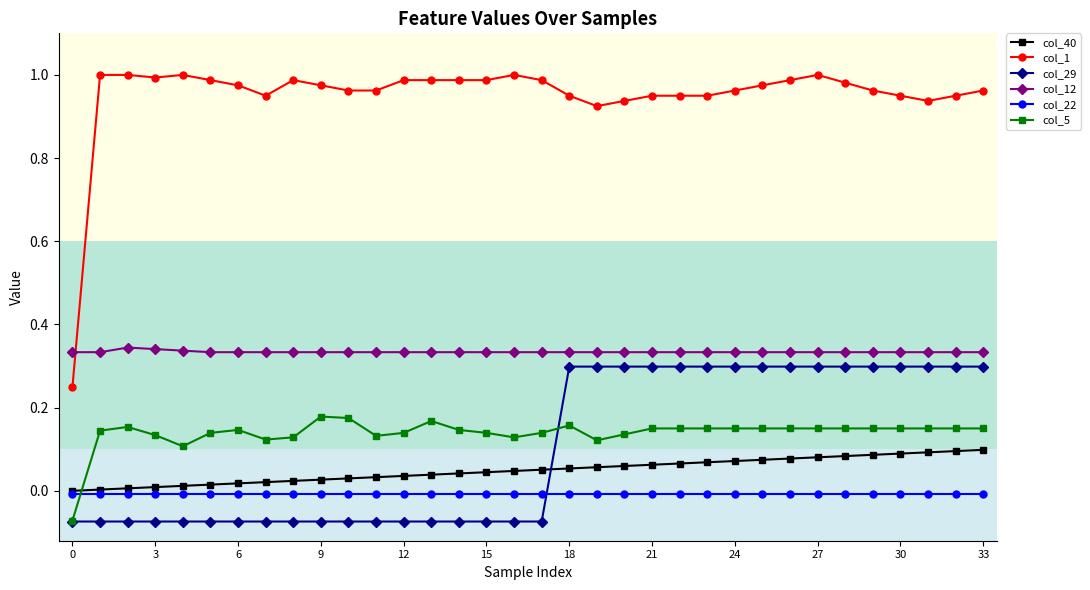

Does the chart have visible grid lines?

No